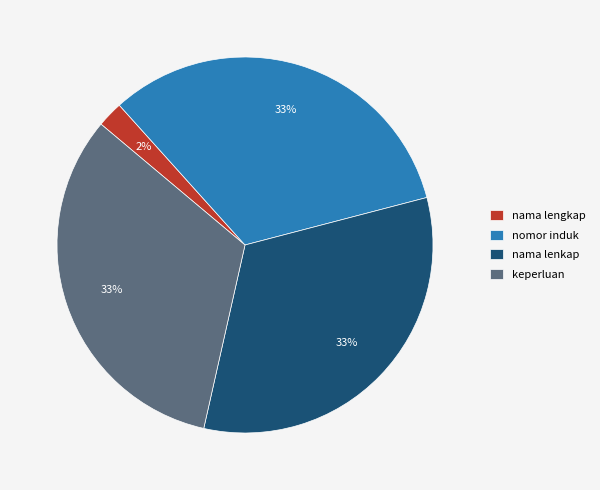

Combined, do nomor induk and nama lenkap account for over 50%?

Yes